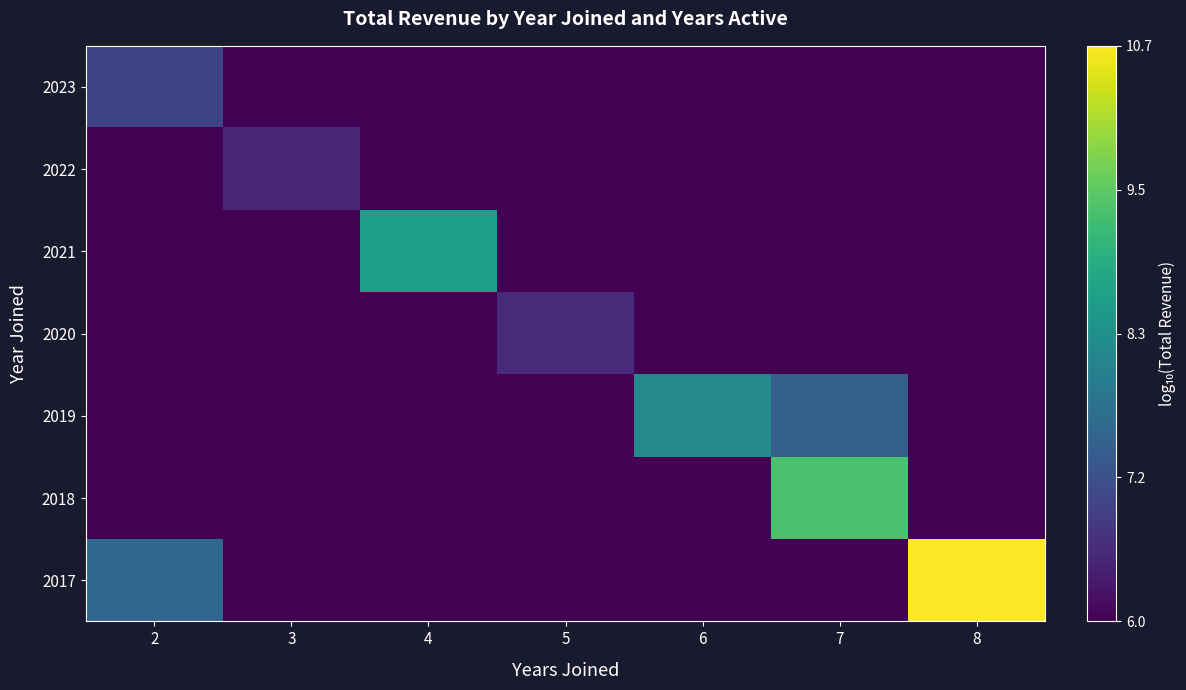

Rank the series by their maximum value, from lowest to highest.

2022, 2020, 2023, 2019, 2021, 2018, 2017